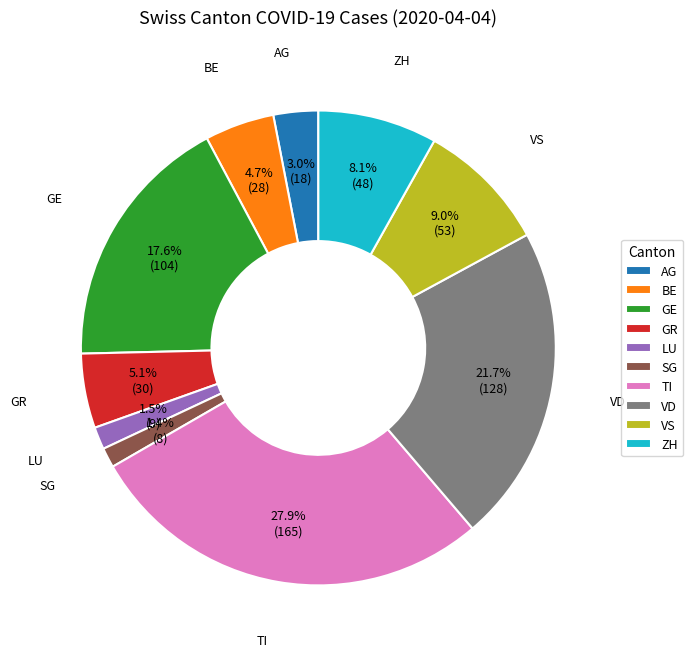

True or false: SG accounts for 1% of the total.

True